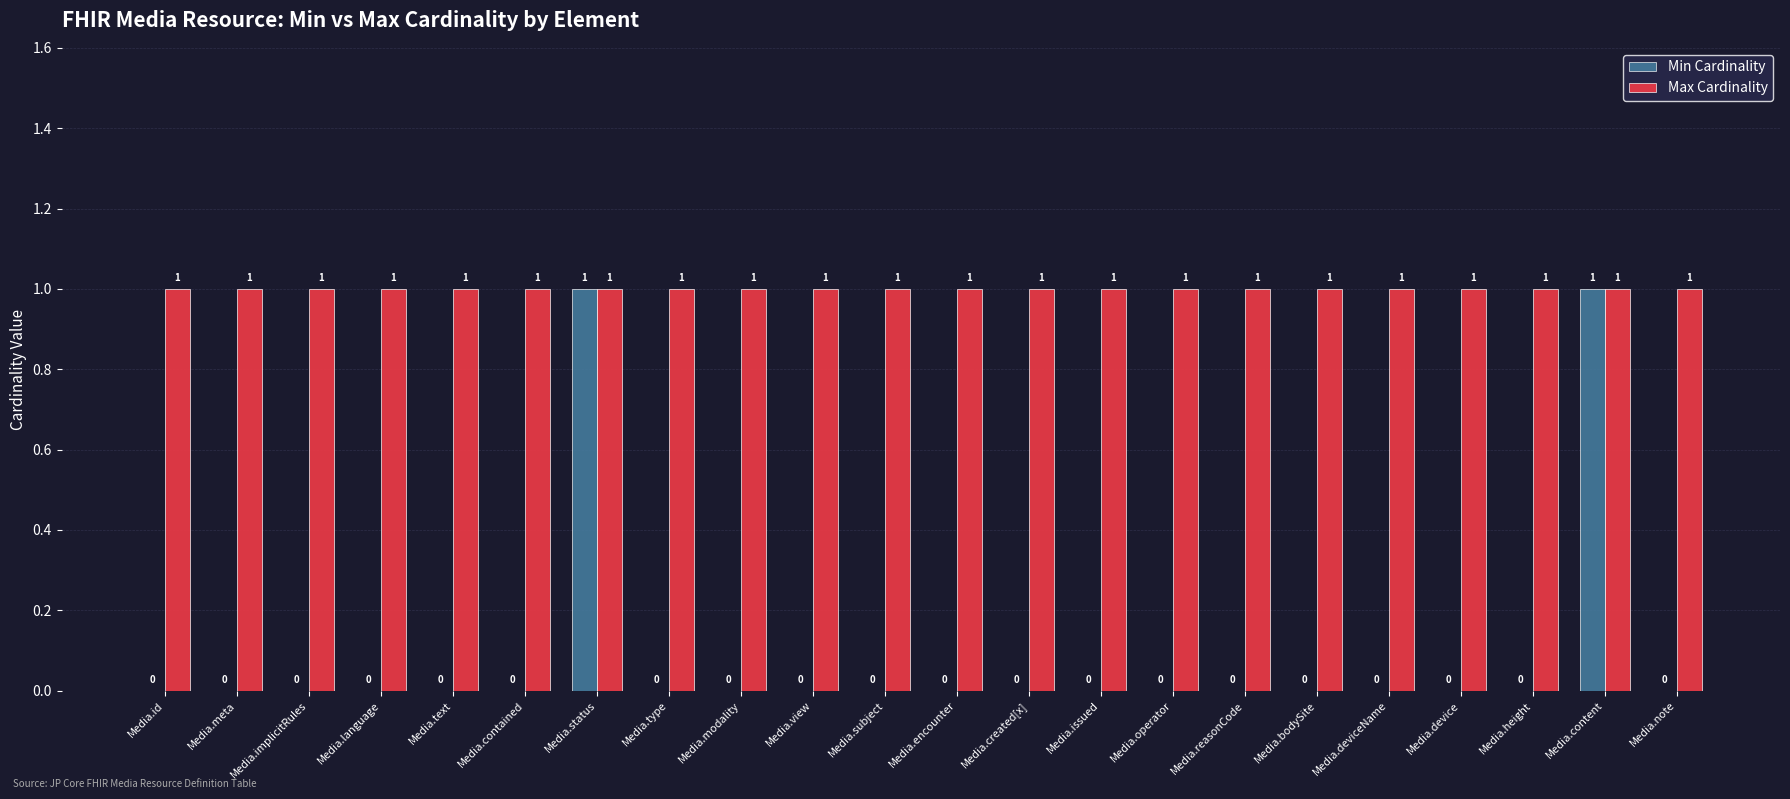

Is it true that Max Cardinality equals 1 at Media.deviceName?

True